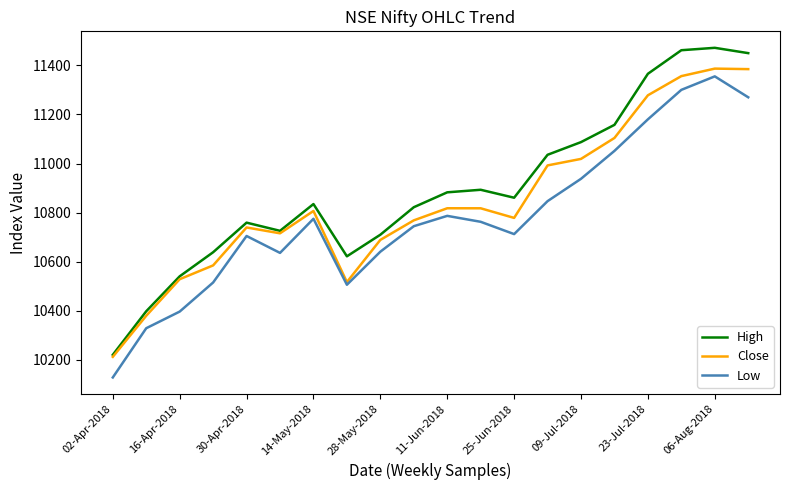

True or false: High and Low intersect in this chart.

False